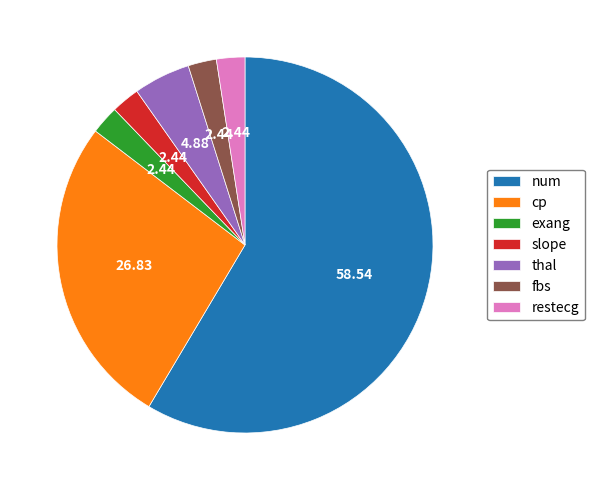

The cp slice represents 40% of the pie. True or false?

False